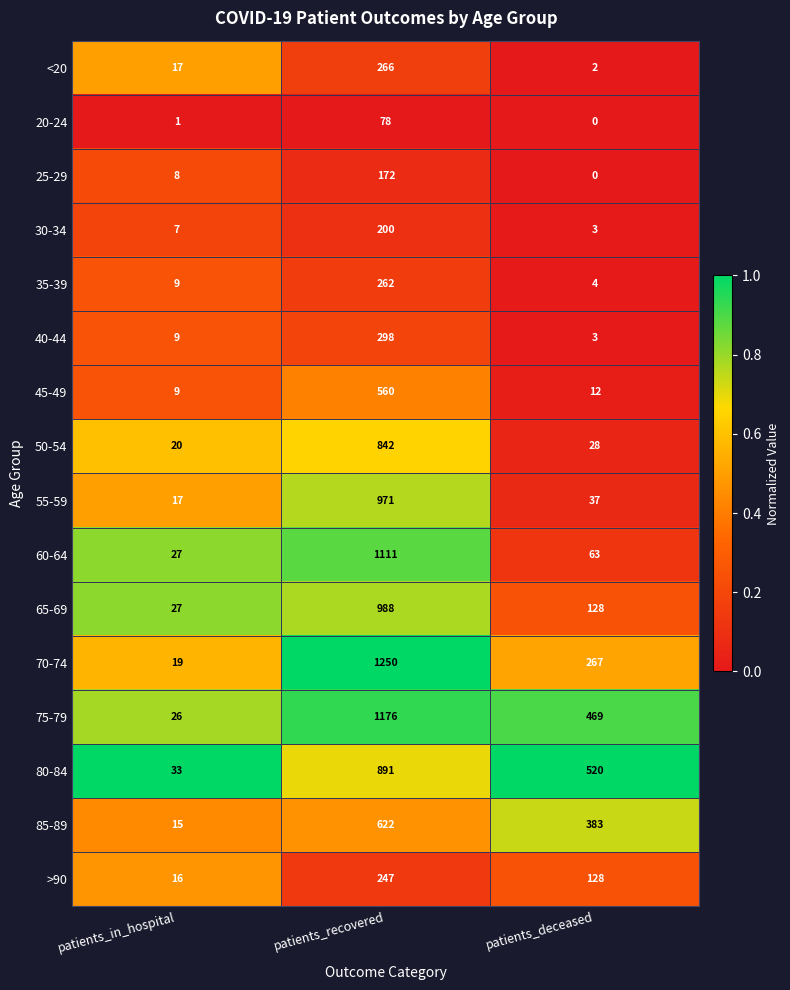

What is the total value across all series at patients_in_hospital?

260